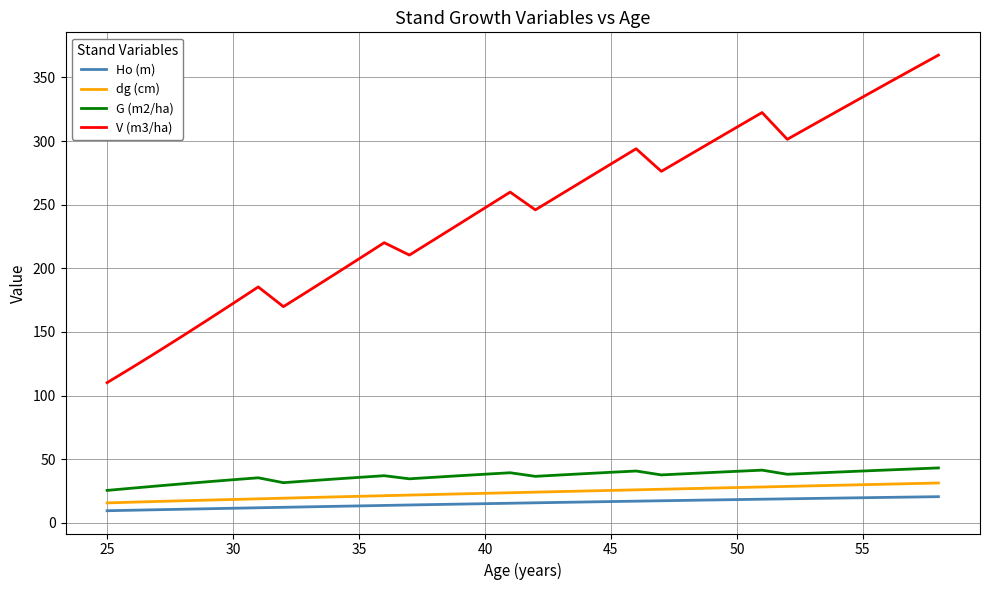

Which series has the largest range (max minus min)?

V (m3/ha)